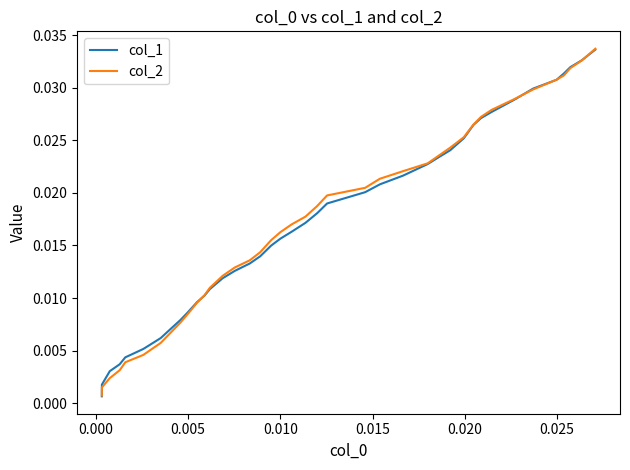

Which series has the widest spread of values?

col_2